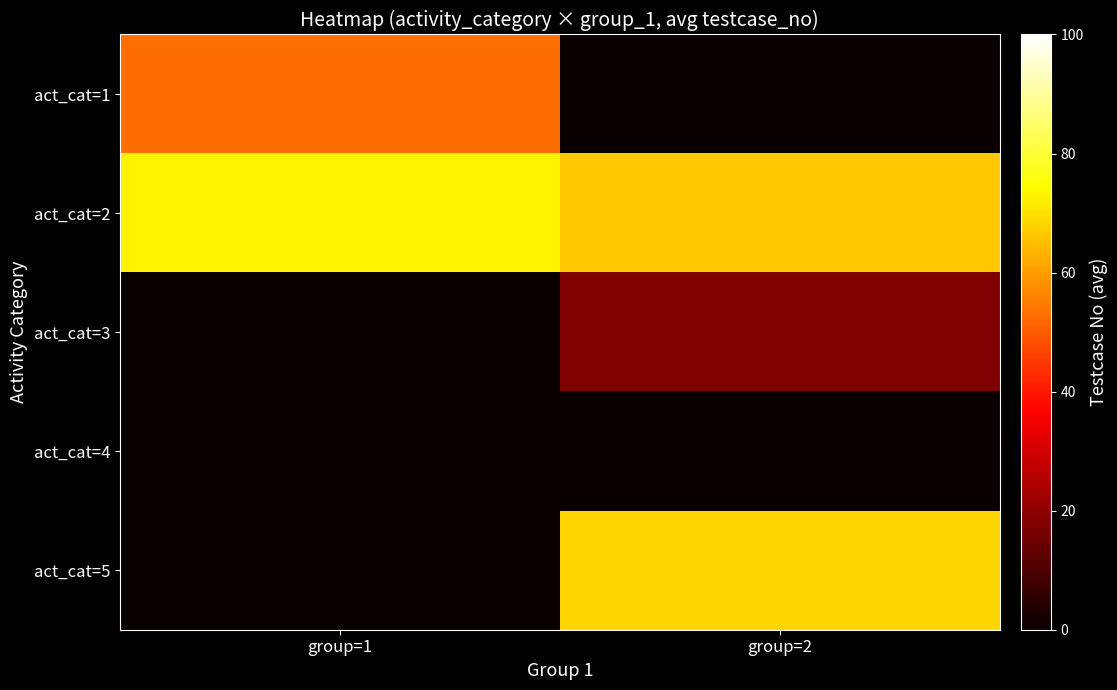

List the series in order of their peak value, highest first.

act_cat=2, act_cat=5, act_cat=1, act_cat=3, act_cat=4